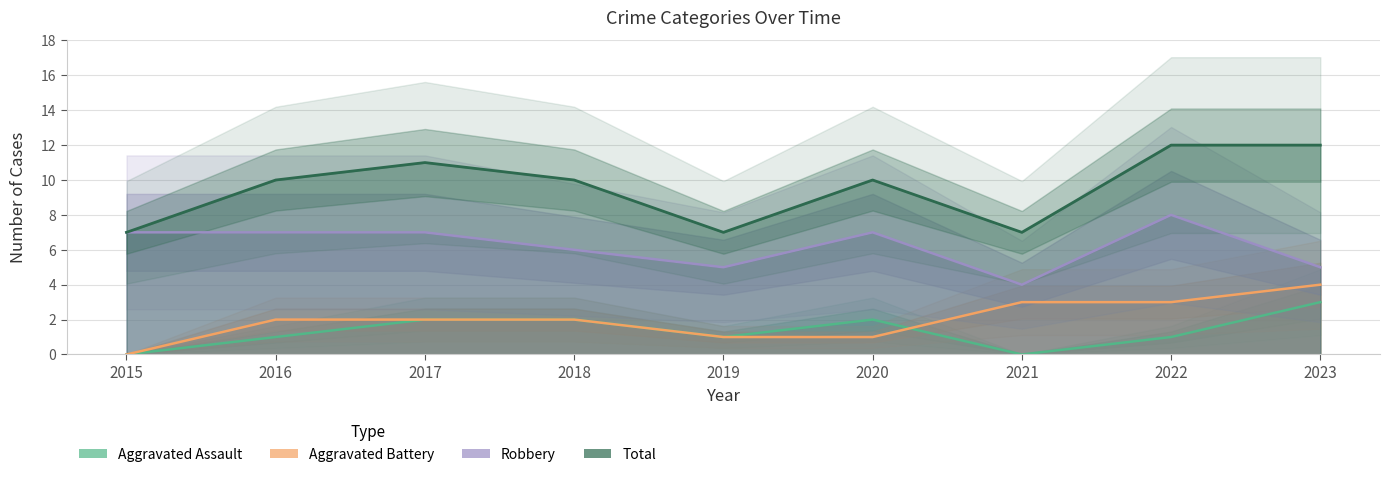

Reading right to left, extract all data points from this chart.

Aggravated Assault: 3	1	0	2	1	2	2	1	0
Aggravated Battery: 4	3	3	1	1	2	2	2	0
Robbery: 5	8	4	7	5	6	7	7	7
Total: 12	12	7	10	7	10	11	10	7